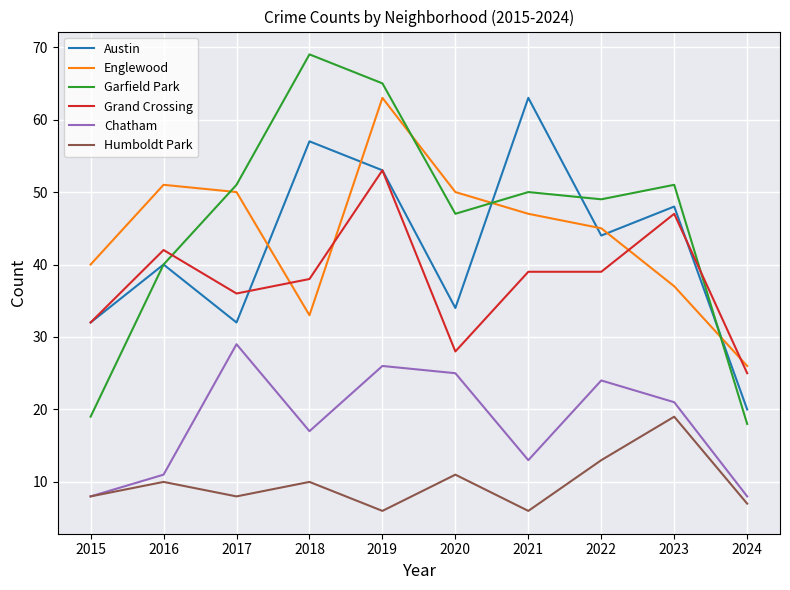

Reading left to right, extract all data points from this chart.

Austin: 2015=32	2016=40	2017=32	2018=57	2019=53	2020=34	2021=63	2022=44	2023=48	2024=20
Englewood: 2015=40	2016=51	2017=50	2018=33	2019=63	2020=50	2021=47	2022=45	2023=37	2024=26
Garfield Park: 2015=19	2016=40	2017=51	2018=69	2019=65	2020=47	2021=50	2022=49	2023=51	2024=18
Grand Crossing: 2015=32	2016=42	2017=36	2018=38	2019=53	2020=28	2021=39	2022=39	2023=47	2024=25
Chatham: 2015=8	2016=11	2017=29	2018=17	2019=26	2020=25	2021=13	2022=24	2023=21	2024=8
Humboldt Park: 2015=8	2016=10	2017=8	2018=10	2019=6	2020=11	2021=6	2022=13	2023=19	2024=7